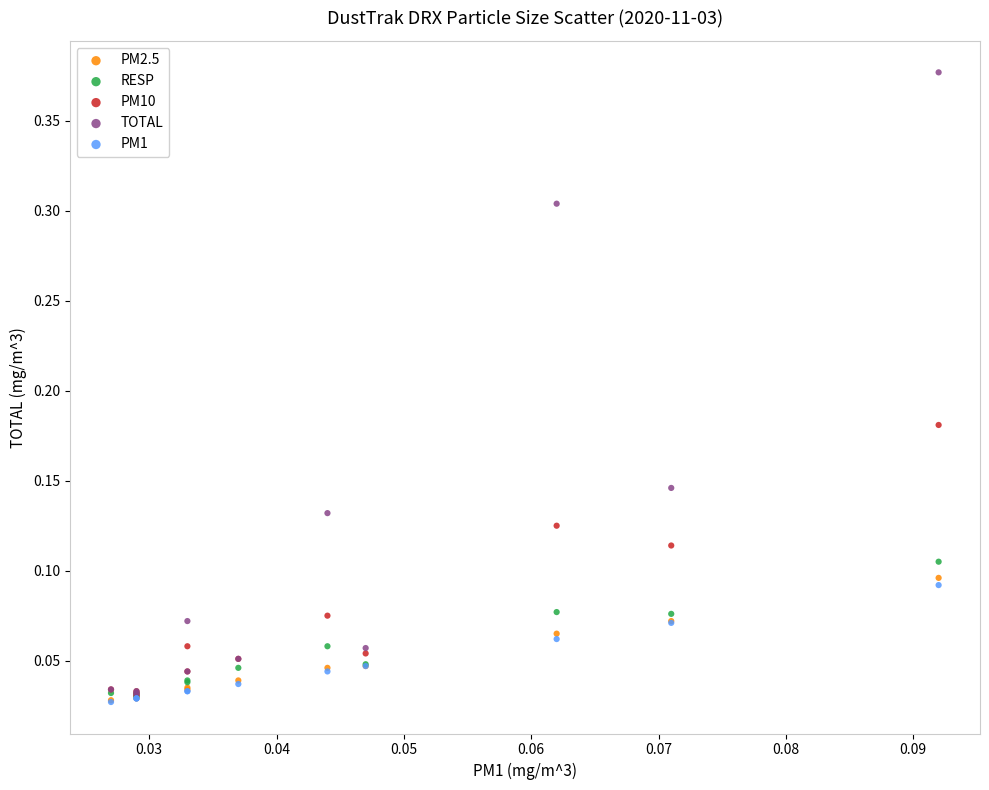

Which series has the widest spread of Y values?

TOTAL